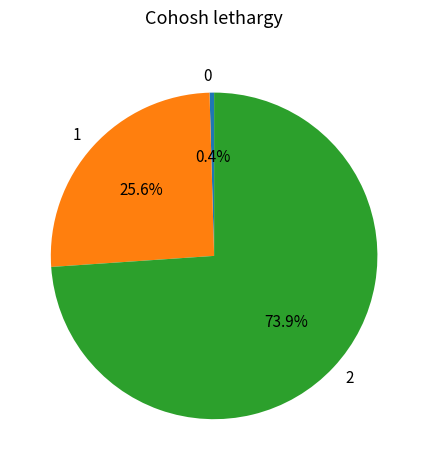

Is there any slice that represents more than half of the pie?

Yes